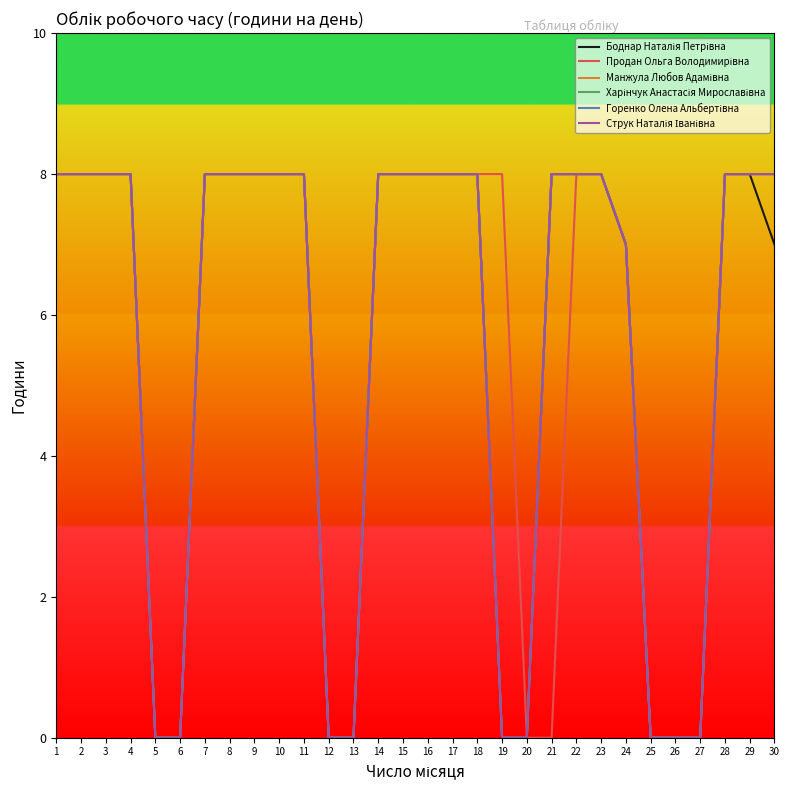

At which label does Манжула Любов Адамівна reach its peak?

1